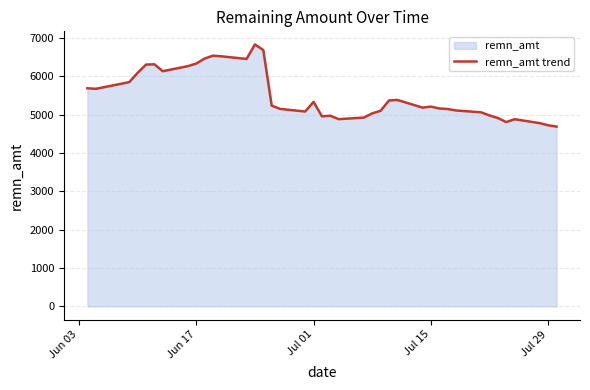

What is the minimum value shown in the chart?

4689